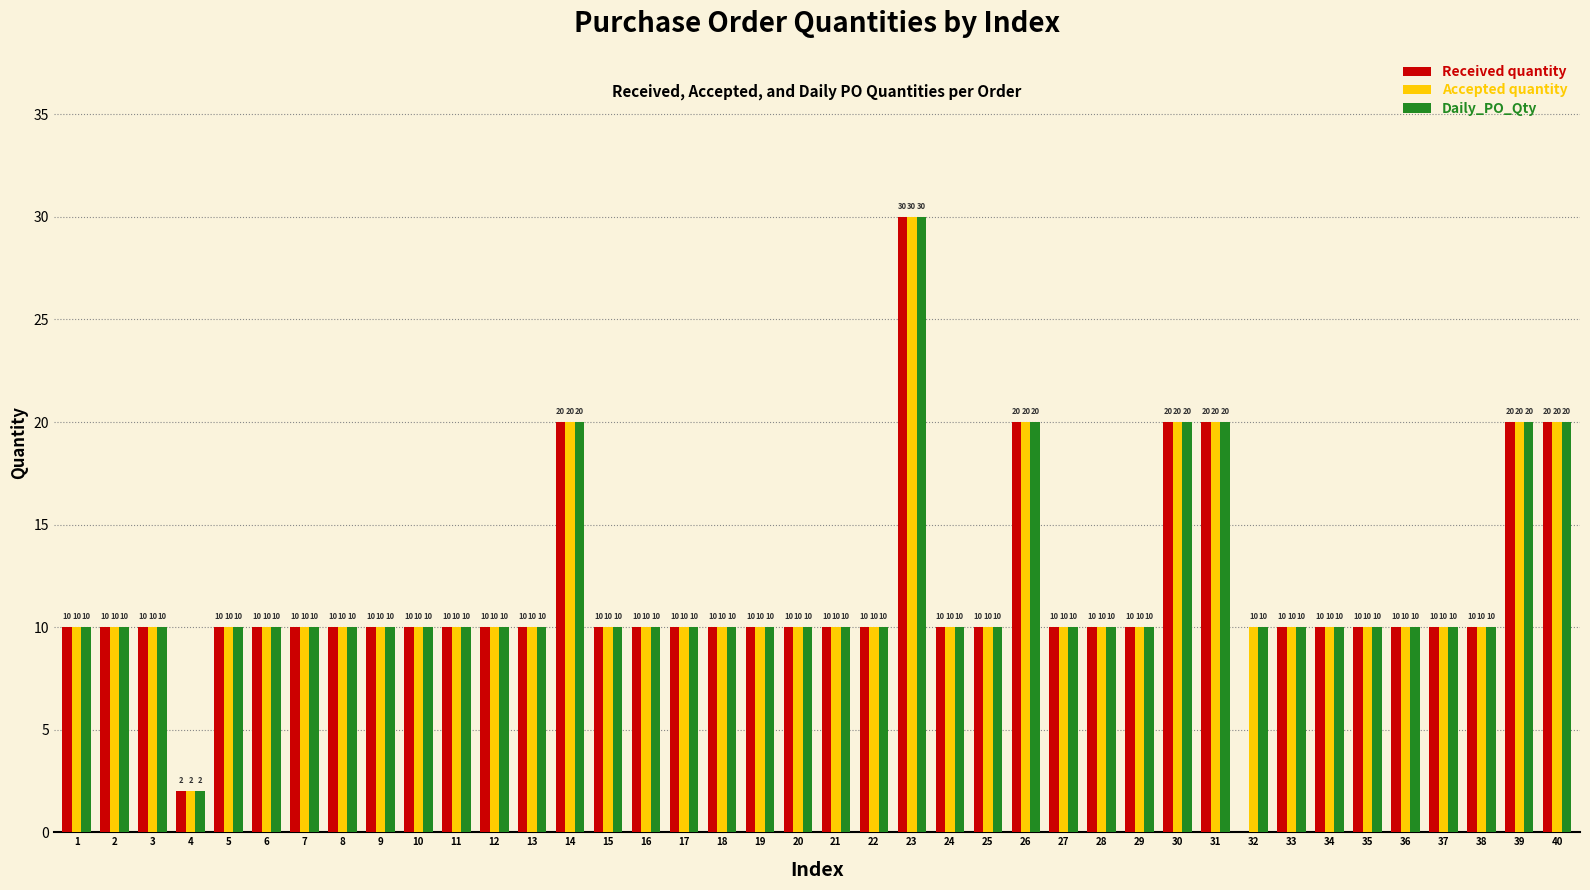

Reading left to right, what are all the values shown in this chart?

Received quantity: 10	10	10	2	10	10	10	10	10	10	10	10	10	20	10	10	10	10	10	10	10	10	30	10	10	20	10	10	10	20	20	0	10	10	10	10	10	10	20	20
Accepted quantity: 10	10	10	2	10	10	10	10	10	10	10	10	10	20	10	10	10	10	10	10	10	10	30	10	10	20	10	10	10	20	20	10	10	10	10	10	10	10	20	20
Daily_PO_Qty: 10	10	10	2	10	10	10	10	10	10	10	10	10	20	10	10	10	10	10	10	10	10	30	10	10	20	10	10	10	20	20	10	10	10	10	10	10	10	20	20